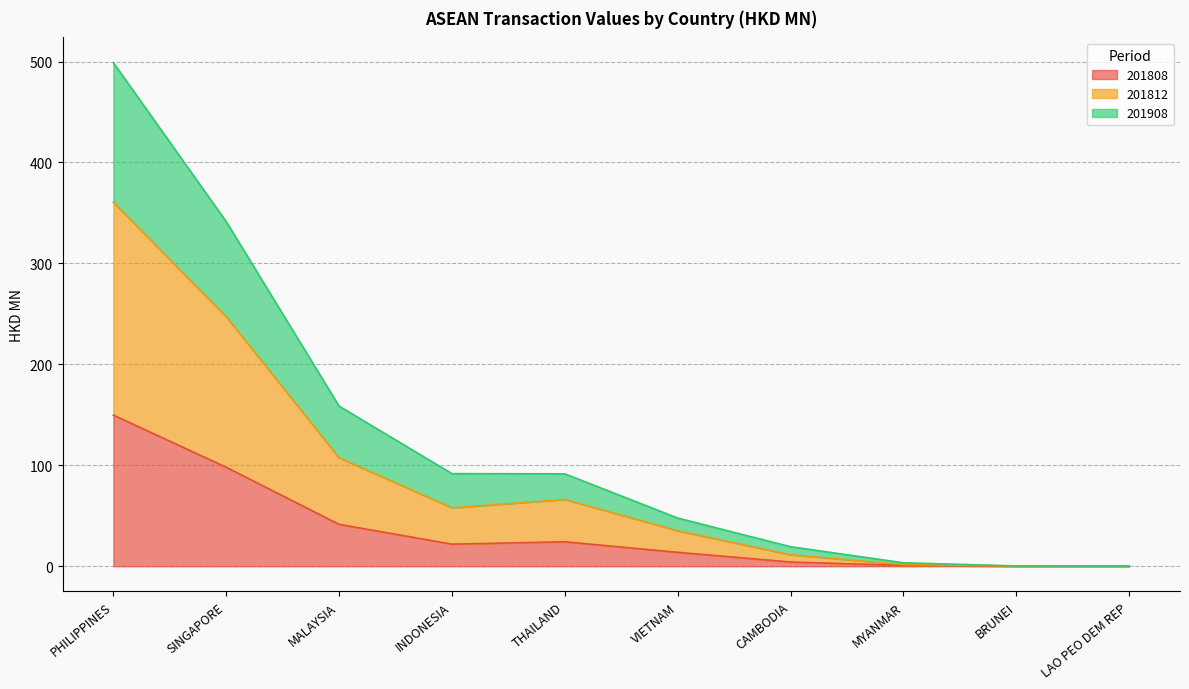

Does the chart display data point markers on the line(s)?

No